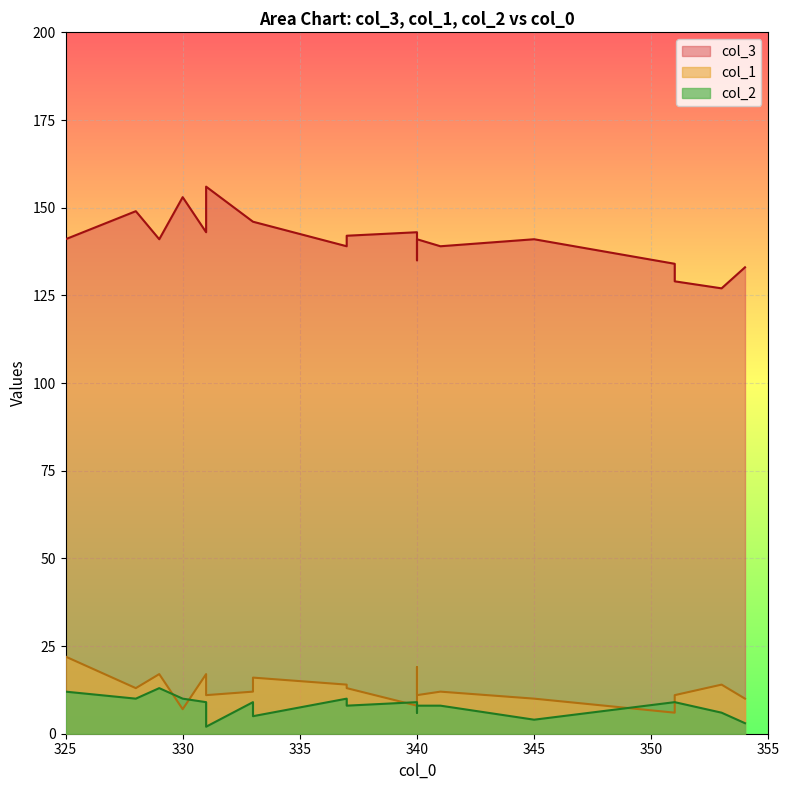

What is the greatest value displayed?

156